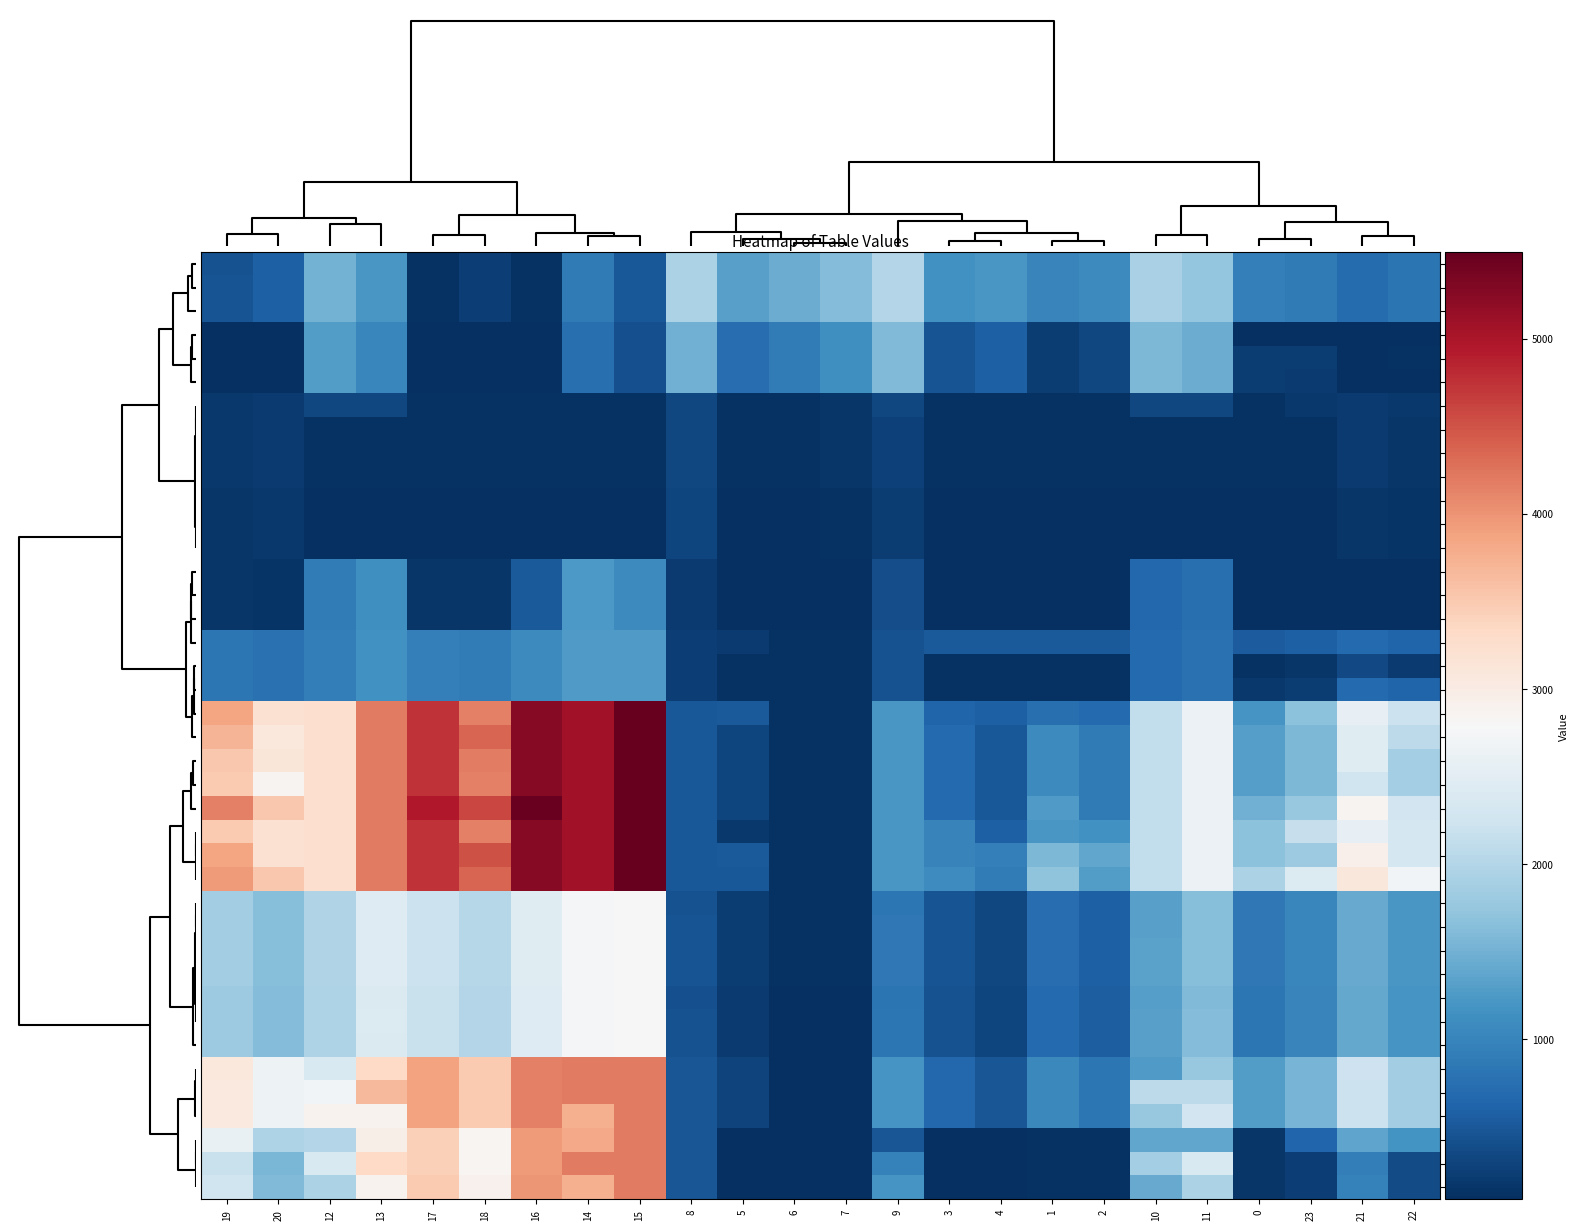

Reading left to right, extract all data points from this chart.

10.2: 19=437.8	20=587.2	12=1516.7	13=1223.3	17=109.9	18=240.8	16=122.4	14=882.5	15=502.8	8=1925.9	5=1322.7	6=1442.7	7=1614.3	9=1986.8	3=1143.9	4=1218.8	1=1011.8	2=1075.6	10=1912.5	11=1740.1	0=935.2	23=873.0	21=709.5	22=811.1
11.2: 19=445.6	20=587.2	12=1516.7	13=1223.3	17=109.9	18=248.5	16=122.4	14=882.5	15=502.8	8=1925.9	5=1322.7	6=1442.7	7=1614.3	9=1986.8	3=1143.9	4=1218.8	1=1011.8	2=1075.6	10=1912.5	11=1740.1	0=935.2	23=873.0	21=709.5	22=811.1
12.2: 19=445.6	20=587.2	12=1516.7	13=1223.3	17=109.9	18=248.5	16=122.4	14=882.5	15=502.8	8=1925.9	5=1322.7	6=1442.7	7=1614.3	9=1986.8	3=1143.9	4=1218.8	1=1011.8	2=1075.6	10=1912.5	11=1740.1	0=935.2	23=873.0	21=709.5	22=811.1
0.2: 19=83.8	20=83.8	12=1276.1	13=1033.2	17=83.8	18=83.8	16=83.8	14=742.9	15=413.7	8=1484.3	5=732.5	6=902.1	7=1123.2	9=1594.7	3=454.8	4=579.1	1=223.6	2=336.9	10=1570.9	11=1449.0	0=97.6	23=83.8	21=83.8	22=83.8
1.2: 19=83.8	20=83.8	12=1276.1	13=1033.2	17=83.8	18=83.8	16=83.8	14=742.9	15=413.7	8=1484.3	5=732.5	6=902.1	7=1123.2	9=1594.7	3=454.8	4=579.1	1=223.6	2=336.9	10=1570.9	11=1449.0	0=223.6	23=223.6	21=83.8	22=112.2
2.2: 19=83.8	20=83.8	12=1276.1	13=1033.2	17=83.8	18=83.8	16=83.8	14=742.9	15=413.7	8=1484.3	5=732.5	6=902.1	7=1123.2	9=1594.7	3=454.8	4=579.1	1=223.6	2=336.9	10=1570.9	11=1449.0	0=223.6	23=195.2	21=83.8	22=83.8
6.2: 19=182.2	20=199.9	12=329.8	13=329.8	17=109.9	18=116.8	16=109.9	14=109.9	15=109.9	8=329.8	5=109.9	6=109.9	7=149.9	9=329.8	3=109.9	4=109.9	1=109.9	2=109.9	10=329.8	11=329.8	0=109.9	23=180.7	21=190.4	22=180.7
9.2: 19=182.2	20=199.9	12=109.9	13=109.9	17=109.9	18=116.8	16=109.9	14=109.9	15=109.9	8=329.8	5=109.9	6=109.9	7=149.9	9=257.6	3=109.9	4=109.9	1=109.9	2=109.9	10=109.9	11=109.9	0=109.9	23=109.9	21=190.4	22=159.6
7.2: 19=182.2	20=199.9	12=109.9	13=109.9	17=109.9	18=116.8	16=109.9	14=109.9	15=109.9	8=329.8	5=109.9	6=109.9	7=149.9	9=257.6	3=109.9	4=109.9	1=109.9	2=109.9	10=109.9	11=109.9	0=109.9	23=109.9	21=190.4	22=159.6
8.2: 19=182.2	20=199.9	12=109.9	13=109.9	17=109.9	18=116.8	16=109.9	14=109.9	15=109.9	8=329.8	5=109.9	6=109.9	7=149.9	9=257.6	3=109.9	4=109.9	1=109.9	2=109.9	10=109.9	11=109.9	0=109.9	23=109.9	21=190.4	22=159.6
5.2: 19=156.1	20=173.8	12=83.8	13=83.8	17=83.8	18=90.8	16=83.8	14=83.8	15=83.8	8=303.7	5=83.8	6=83.8	7=123.8	9=231.5	3=83.8	4=83.8	1=83.8	2=83.8	10=83.8	11=83.8	0=83.8	23=83.8	21=164.3	22=133.6
3.2: 19=156.1	20=173.8	12=83.8	13=83.8	17=83.8	18=90.8	16=83.8	14=83.8	15=83.8	8=303.7	5=83.8	6=83.8	7=123.8	9=231.5	3=83.8	4=83.8	1=83.8	2=83.8	10=83.8	11=83.8	0=83.8	23=83.8	21=164.3	22=133.6
4.2: 19=156.1	20=173.8	12=83.8	13=83.8	17=83.8	18=90.8	16=83.8	14=83.8	15=83.8	8=303.7	5=83.8	6=83.8	7=123.8	9=231.5	3=83.8	4=83.8	1=83.8	2=83.8	10=83.8	11=83.8	0=83.8	23=83.8	21=164.3	22=133.6
2.1: 19=151.3	20=136.6	12=887.7	13=1126.7	17=156.9	18=151.5	16=511.6	14=1239.3	15=1064.4	8=207.8	5=83.8	6=83.8	7=83.8	9=397.0	3=83.8	4=83.8	1=83.8	2=83.8	10=668.3	11=754.4	0=83.8	23=83.8	21=103.9	22=83.8
0.1: 19=151.3	20=136.6	12=887.7	13=1126.7	17=156.9	18=151.5	16=511.6	14=1239.3	15=1064.4	8=207.8	5=83.8	6=83.8	7=83.8	9=397.0	3=83.8	4=83.8	1=83.8	2=83.8	10=668.3	11=754.4	0=83.8	23=83.8	21=103.9	22=83.8
1.1: 19=151.3	20=136.6	12=887.7	13=1126.7	17=156.9	18=151.5	16=511.6	14=1239.3	15=1064.4	8=207.8	5=83.8	6=83.8	7=83.8	9=397.0	3=83.8	4=83.8	1=83.8	2=83.8	10=668.3	11=754.4	0=83.8	23=83.8	21=103.9	22=83.8
11.1: 19=841.7	20=776.5	12=913.8	13=1152.8	17=948.3	18=892.4	16=1066.1	14=1265.3	15=1265.3	8=233.9	5=197.7	6=109.9	7=109.9	9=423.1	3=526.8	4=526.8	1=526.8	2=526.8	10=694.4	11=780.5	0=538.0	23=572.9	21=693.3	22=622.8
10.1: 19=841.7	20=776.5	12=913.8	13=1152.8	17=948.3	18=892.4	16=1066.1	14=1265.3	15=1265.3	8=233.9	5=109.9	6=109.9	7=109.9	9=423.1	3=109.9	4=109.9	1=109.9	2=109.9	10=694.4	11=780.5	0=121.1	23=156.0	21=339.8	22=205.9
12.1: 19=841.7	20=776.5	12=913.8	13=1152.8	17=948.3	18=892.4	16=1066.1	14=1265.3	15=1265.3	8=233.9	5=109.9	6=109.9	7=109.9	9=423.1	3=109.9	4=109.9	1=109.9	2=109.9	10=694.4	11=780.5	0=184.4	23=219.3	21=693.3	22=622.8
11.0: 19=3847.2	20=3210.9	12=3242.0	13=4195.1	17=4742.0	18=4149.4	16=5241.9	14=5056.7	15=5495.3	8=501.2	5=522.0	6=109.9	7=109.9	9=1210.9	3=631.8	4=576.4	1=747.7	2=686.7	10=2118.0	11=2628.8	0=1201.7	23=1688.5	21=2566.1	22=2205.0
8.0: 19=3712.8	20=3076.6	12=3242.0	13=4195.1	17=4742.0	18=4368.6	16=5241.9	14=5056.7	15=5495.3	8=501.2	5=302.9	6=109.9	7=109.9	9=1210.9	3=681.3	4=491.5	1=1065.8	2=870.5	10=2118.0	11=2628.8	0=1300.7	23=1568.3	21=2463.9	22=2084.8
7.0: 19=3525.7	20=3108.7	12=3242.0	13=4195.1	17=4742.0	18=4181.5	16=5241.9	14=5056.7	15=5495.3	8=501.2	5=302.9	6=109.9	7=109.9	9=1210.9	3=681.3	4=491.5	1=1065.8	2=870.5	10=2118.0	11=2628.8	0=1300.7	23=1568.3	21=2463.9	22=1865.6
9.0: 19=3493.6	20=2857.4	12=3242.0	13=4195.1	17=4742.0	18=4149.4	16=5241.9	14=5056.7	15=5495.3	8=501.2	5=302.9	6=109.9	7=109.9	9=1210.9	3=681.3	4=491.5	1=1065.8	2=870.5	10=2118.0	11=2628.8	0=1300.7	23=1568.3	21=2244.7	22=1865.6
6.0: 19=4151.2	20=3515.0	12=3242.0	13=4195.1	17=4961.2	18=4587.8	16=5461.0	14=5056.7	15=5495.3	8=501.2	5=302.9	6=109.9	7=109.9	9=1210.9	3=681.3	4=491.5	1=1252.9	2=870.5	10=2118.0	11=2628.8	0=1487.7	23=1755.4	21=2870.2	22=2271.9
10.0: 19=3493.6	20=3210.9	12=3242.0	13=4195.1	17=4742.0	18=4149.4	16=5241.9	14=5056.7	15=5495.3	8=501.2	5=168.5	6=109.9	7=109.9	9=1210.9	3=985.3	4=576.4	1=1217.6	2=1156.6	10=2118.0	11=2628.8	0=1671.6	23=2158.4	21=2566.1	22=2321.4
12.0: 19=3847.2	20=3210.9	12=3242.0	13=4195.1	17=4742.0	18=4502.9	16=5241.9	14=5056.7	15=5495.3	8=501.2	5=522.0	6=109.9	7=109.9	9=1210.9	3=985.3	4=929.9	1=1571.1	2=1393.8	10=2118.0	11=2628.8	0=1671.6	23=1804.9	21=2919.7	22=2321.4
13.0: 19=3932.0	20=3515.0	12=3242.0	13=4195.1	17=4742.0	18=4368.6	16=5241.9	14=5056.7	15=5495.3	8=501.2	5=489.9	6=109.9	7=109.9	9=1210.9	3=1087.6	4=897.8	1=1691.3	2=1276.8	10=2118.0	11=2628.8	0=1926.1	23=2413.0	21=3089.4	22=2710.3
9.1: 19=1840.3	20=1640.8	12=1976.6	13=2430.5	17=2215.6	18=2025.4	16=2467.7	14=2757.8	15=2801.3	8=437.4	5=226.4	6=110.0	7=109.9	9=841.4	3=460.1	4=336.2	1=719.3	2=587.0	10=1327.6	11=1628.5	0=864.9	23=1034.1	21=1423.2	22=1218.3
6.1: 19=1840.3	20=1640.8	12=1976.6	13=2430.5	17=2215.6	18=2025.4	16=2467.7	14=2757.8	15=2801.3	8=448.7	5=226.4	6=110.0	7=109.9	9=852.7	3=460.1	4=336.2	1=719.3	2=587.0	10=1327.6	11=1628.5	0=864.9	23=1034.1	21=1423.2	22=1218.3
7.1: 19=1840.3	20=1640.8	12=1976.6	13=2430.5	17=2215.6	18=2025.4	16=2467.7	14=2757.8	15=2801.3	8=448.7	5=226.4	6=110.0	7=109.9	9=852.7	3=460.1	4=336.2	1=719.3	2=587.0	10=1338.9	11=1628.5	0=864.9	23=1034.1	21=1423.2	22=1218.3
8.1: 19=1840.3	20=1640.8	12=1976.6	13=2430.5	17=2215.6	18=2025.4	16=2467.7	14=2757.8	15=2801.3	8=448.7	5=226.4	6=110.0	7=109.9	9=852.7	3=460.1	4=336.2	1=719.3	2=587.0	10=1338.9	11=1628.5	0=864.9	23=1034.1	21=1423.2	22=1218.3
3.1: 19=1814.2	20=1614.7	12=1950.5	13=2404.4	17=2189.5	18=1999.3	16=2441.6	14=2731.8	15=2775.2	8=411.3	5=200.3	6=84.0	7=83.8	9=815.3	3=434.0	4=310.1	1=693.2	2=561.0	10=1301.5	11=1602.4	0=838.8	23=1008.0	21=1397.2	22=1192.2
4.1: 19=1814.2	20=1614.7	12=1961.8	13=2415.7	17=2189.5	18=1999.3	16=2441.6	14=2731.8	15=2775.2	8=422.6	5=200.3	6=84.0	7=83.8	9=826.6	3=434.0	4=310.1	1=693.2	2=561.0	10=1312.8	11=1613.7	0=838.8	23=1008.0	21=1397.2	22=1192.2
5.1: 19=1814.2	20=1614.7	12=1950.5	13=2404.4	17=2189.5	18=1999.3	16=2441.6	14=2731.8	15=2775.2	8=422.6	5=200.3	6=84.0	7=83.8	9=826.6	3=434.0	4=310.1	1=693.2	2=561.0	10=1312.8	11=1613.7	0=838.8	23=1008.0	21=1397.2	22=1192.2
5.0: 19=3067.1	20=2650.1	12=2377.4	13=3330.4	17=3877.1	18=3503.7	16=4157.8	14=4192.0	15=4192.0	8=475.1	5=276.8	6=83.8	7=83.8	9=1184.9	3=655.2	4=465.4	1=1039.8	2=844.5	10=1253.3	11=1764.2	0=1274.6	23=1542.3	21=2224.5	22=1845.4
3.0: 19=3061.3	20=2644.2	12=2705.1	13=3658.2	17=3877.1	18=3497.9	16=4157.8	14=4192.0	15=4192.0	8=475.1	5=276.8	6=83.8	7=83.8	9=1184.9	3=655.2	4=465.4	1=1039.8	2=844.5	10=2091.9	11=2091.9	0=1274.6	23=1542.3	21=2218.6	22=1839.5
4.0: 19=3061.3	20=2644.2	12=2891.8	13=2891.8	17=3877.1	18=3503.7	16=4157.8	14=3753.4	15=4192.0	8=475.1	5=276.8	6=83.8	7=83.8	9=1184.9	3=655.2	4=465.4	1=1039.8	2=844.5	10=1767.7	11=2278.6	0=1274.6	23=1542.3	21=2218.6	22=1839.5
0.0: 19=2594.4	20=1958.2	12=1995.4	13=2948.4	17=3438.7	18=2846.1	16=3938.6	14=3810.0	15=4192.0	8=475.1	5=91.9	6=83.8	7=83.8	9=475.1	3=100.7	4=95.7	1=115.5	2=105.1	10=1382.2	11=1382.2	0=165.5	23=652.4	21=1363.1	22=1168.8
1.0: 19=2190.4	20=1554.2	12=2377.4	13=3330.4	17=3438.7	18=2846.1	16=3938.6	14=4192.0	15=4192.0	8=475.1	5=91.9	6=83.8	7=83.8	9=959.5	3=100.7	4=95.7	1=115.5	2=105.1	10=1866.5	11=2377.4	0=165.5	23=248.3	21=909.3	22=360.8
2.0: 19=2240.1	20=1603.8	12=1938.8	13=2891.8	17=3488.4	18=2895.8	16=3988.3	14=3753.4	15=4192.0	8=475.1	5=91.9	6=83.8	7=83.8	9=1184.9	3=100.7	4=95.7	1=115.5	2=105.1	10=1427.9	11=1938.8	0=165.5	23=248.3	21=959.0	22=360.8